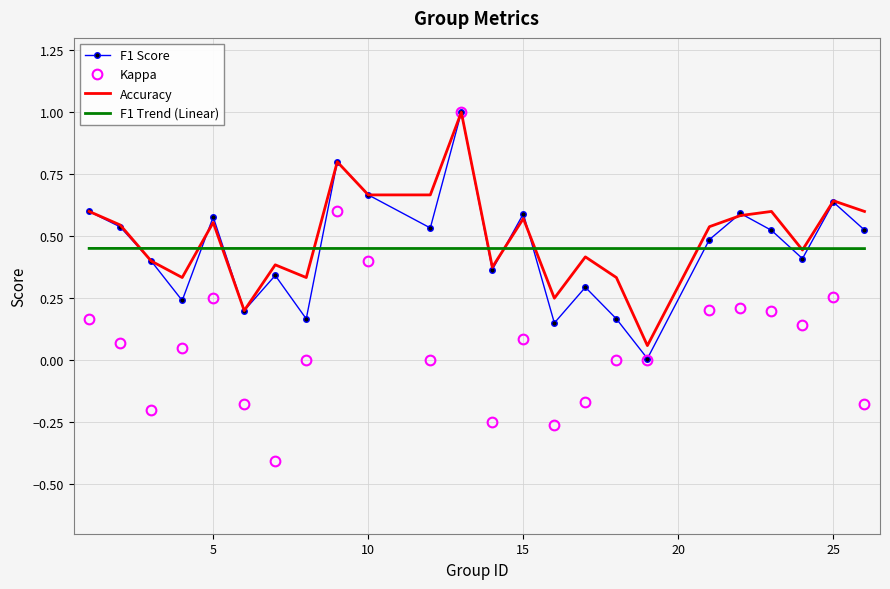

Which series has the widest spread of values?

Kappa